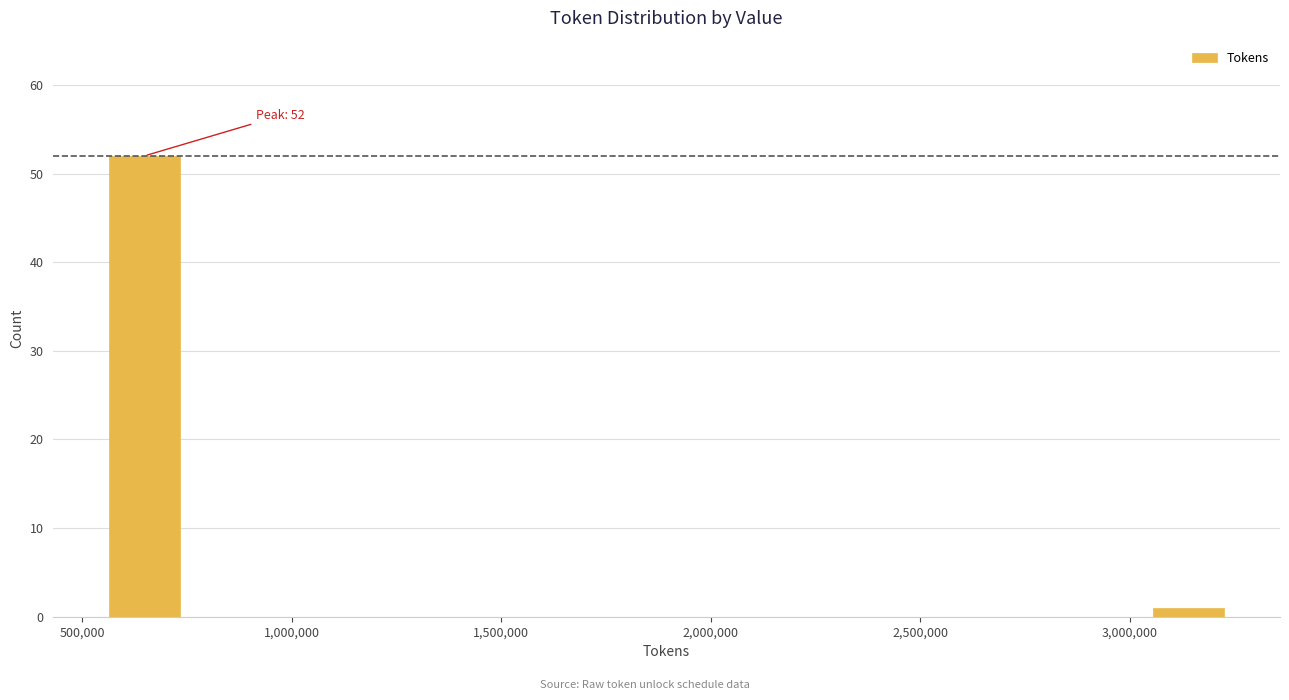

Around what value on the x-axis is the tallest bar? Give the approximate position of its centre, as read against the axis.

650000